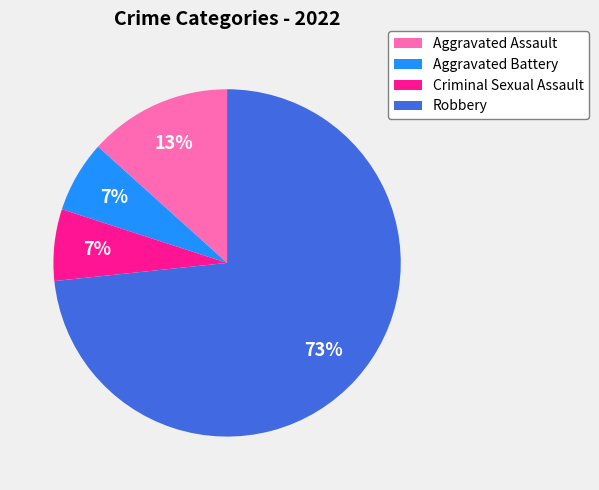

Count the number of slices in the pie.

4